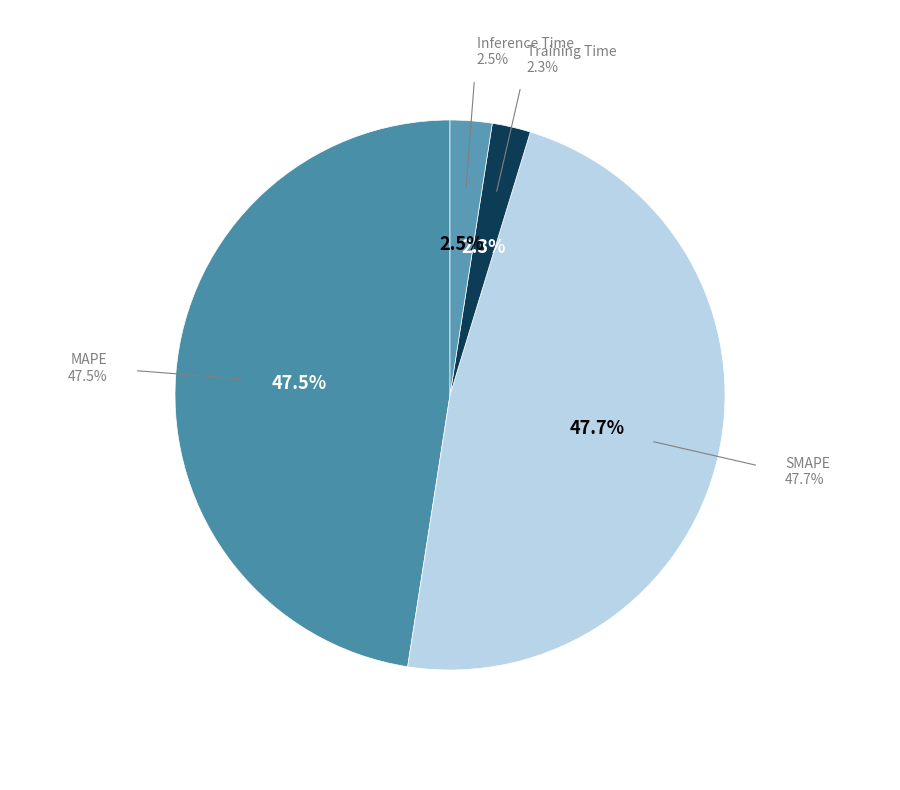

To the nearest percent, what is the difference between the largest and smallest slice percentages?

45%